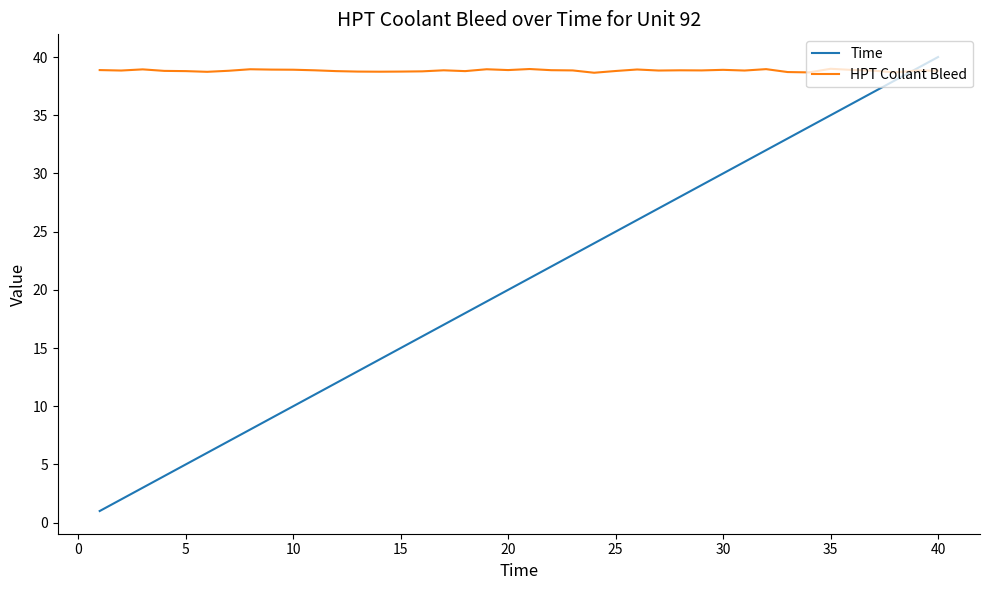

Which series has the largest total across all categories?

HPT Collant Bleed